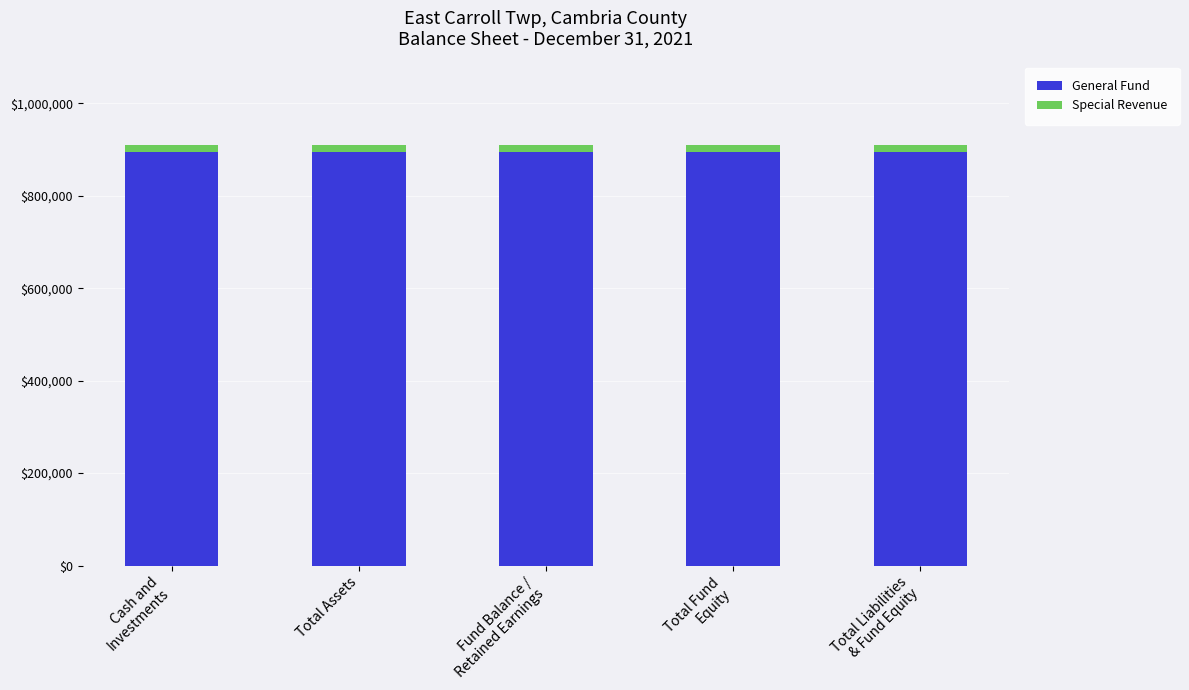

The value of General Fund at Total Assets is 490541. True or false?

False